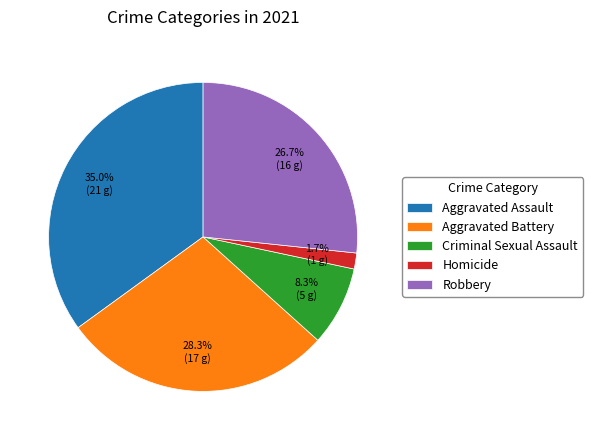

How many slices are in this pie chart?

5